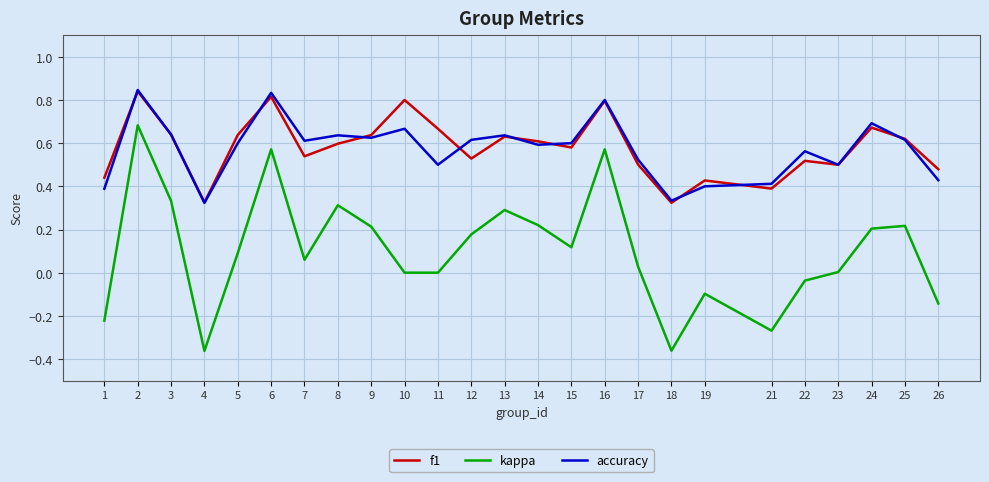

Which series has the widest spread of values?

kappa